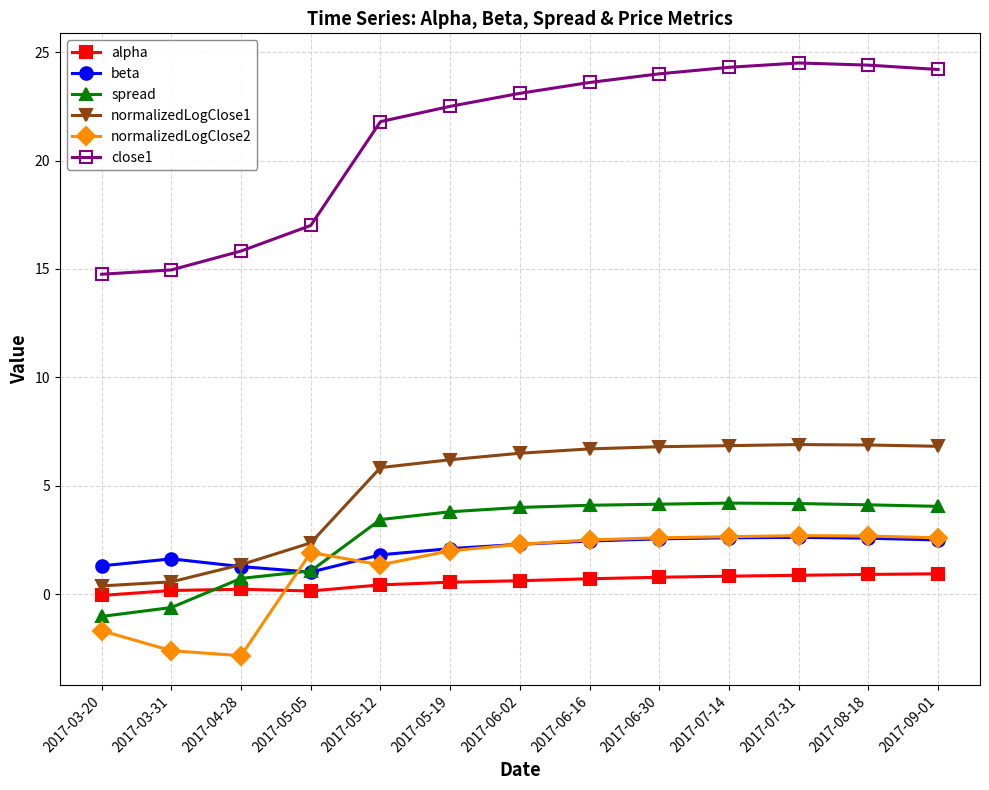

Which series has the widest spread of values?

close1